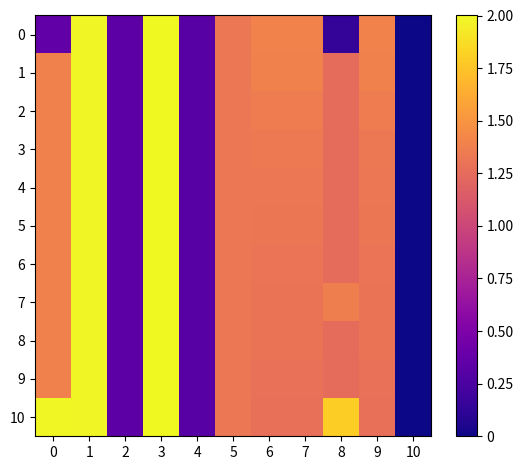

List the series in order of their peak value, lowest first.

0, 1, 2, 3, 4, 5, 6, 7, 8, 9, 10